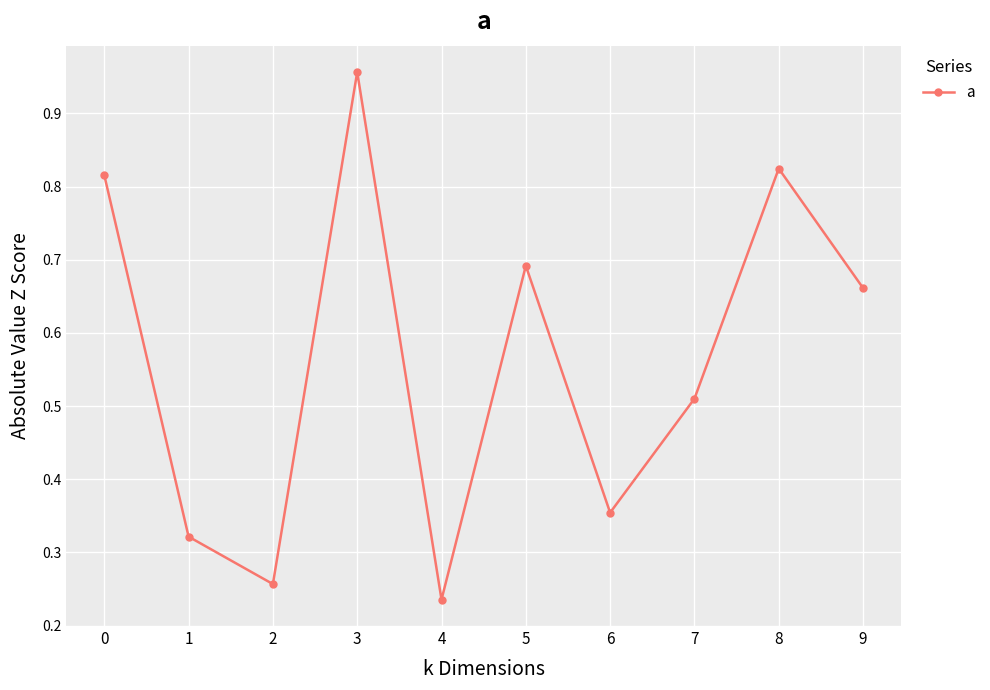

Rank the categories by value from lowest to highest.

4, 2, 1, 6, 7, 9, 5, 0, 8, 3